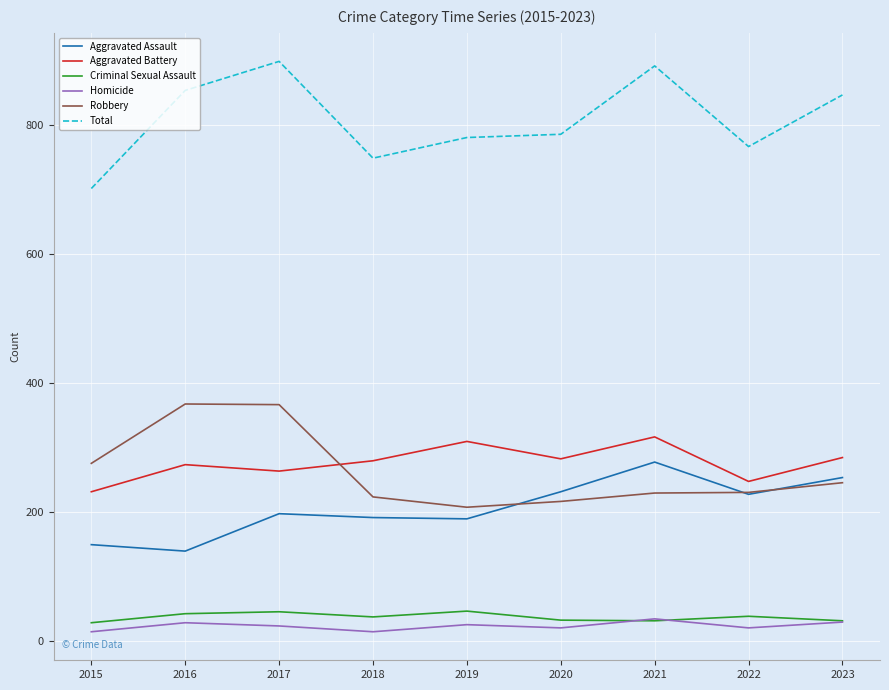

Which category has the lowest value in the Aggravated Battery series?

2015